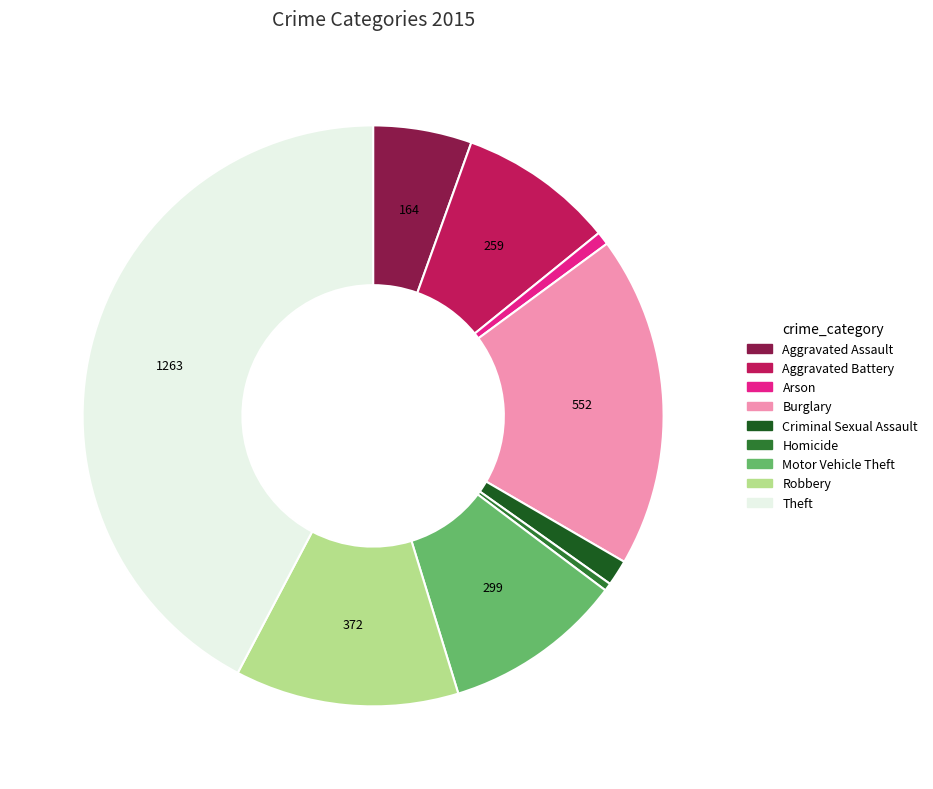

Does any single category account for the majority?

No